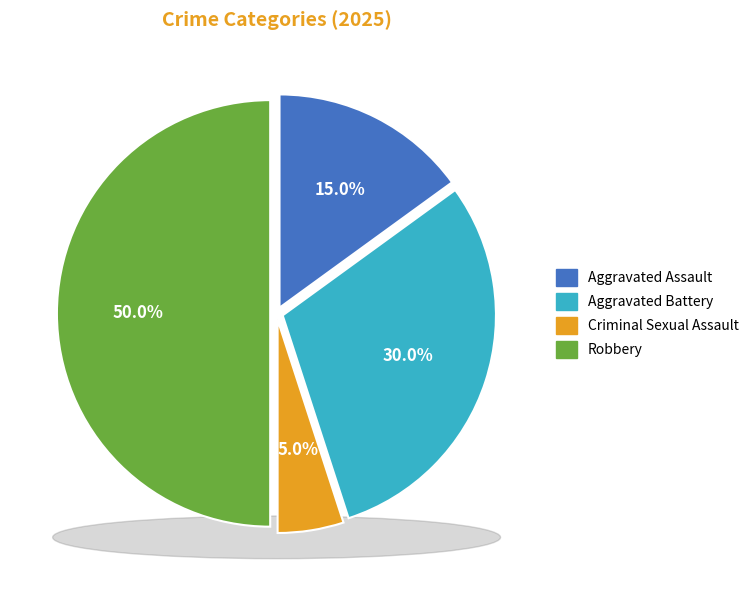

What percentage is the Aggravated Assault slice, to the nearest percent?

15%